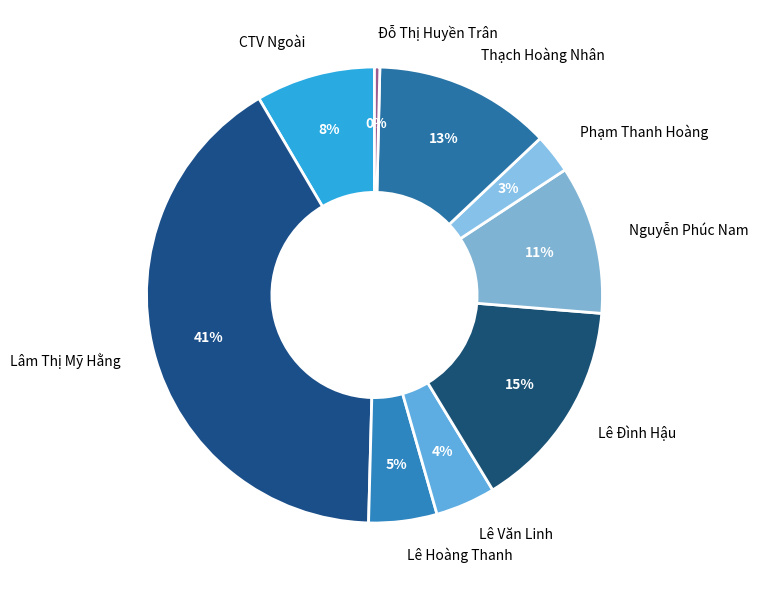

Is it true that Lâm Thị Mỹ Hằng is 41% of the pie?

True